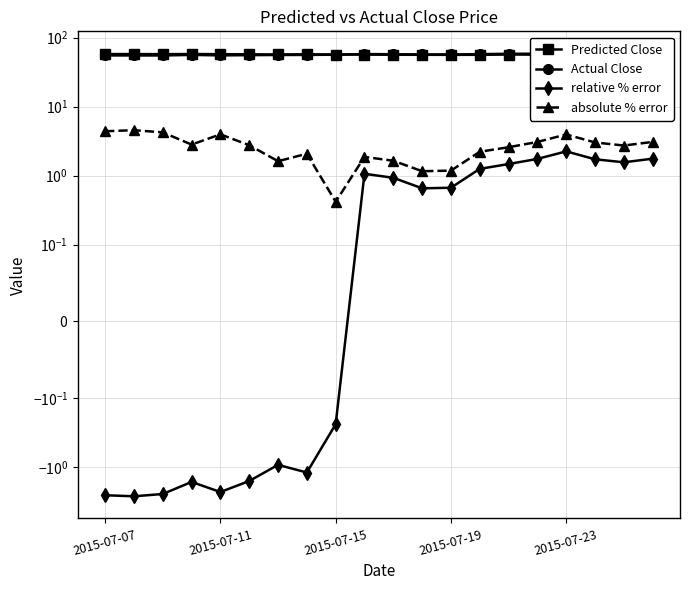

Reading right to left, transcribe all the data shown in this chart.

Predicted Close: 57.2	57.1	57.1	56.8	56.8	57.1	56.5	56.5	56.5	56.6	56.9	57.0	57.5	57.1	57.5	57.7	58.0	57.8	58.0	57.9
Actual Close: 58.9	58.7	58.8	59.1	58.6	58.5	57.8	57.1	57.2	57.6	58.0	56.8	56.3	56.2	55.9	55.4	56.4	55.3	55.3	55.4
relative % error: 1.8	1.6	1.7	2.3	1.8	1.5	1.3	0.7	0.7	0.9	1.1	-0.2	-1.2	-0.9	-1.6	-2.3	-1.6	-2.5	-2.6	-2.6
absolute % error: 3.1	2.7	3.0	4.0	3.1	2.6	2.2	1.2	1.2	1.6	1.9	0.4	2.1	1.6	2.8	4.0	2.8	4.2	4.6	4.4